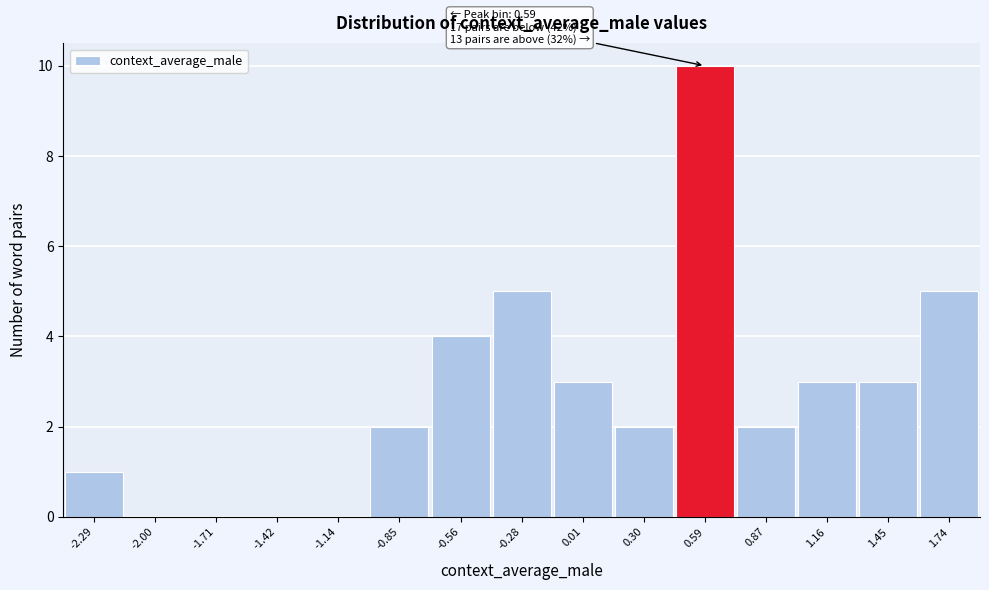

Over which range of the x-axis is the bar tallest?

0.45 to 0.75